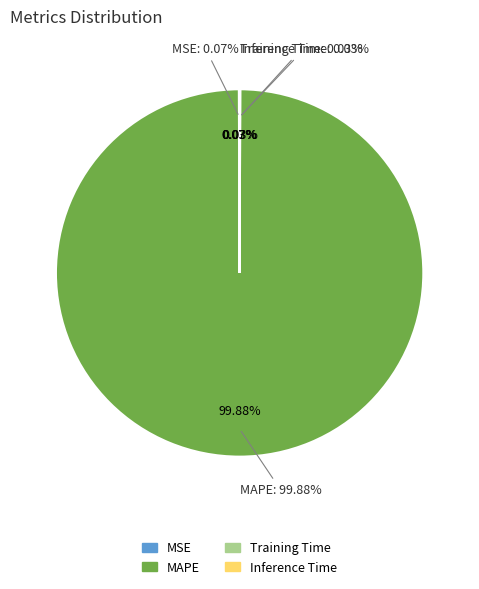

Is it true that MSE is 0% of the pie?

True